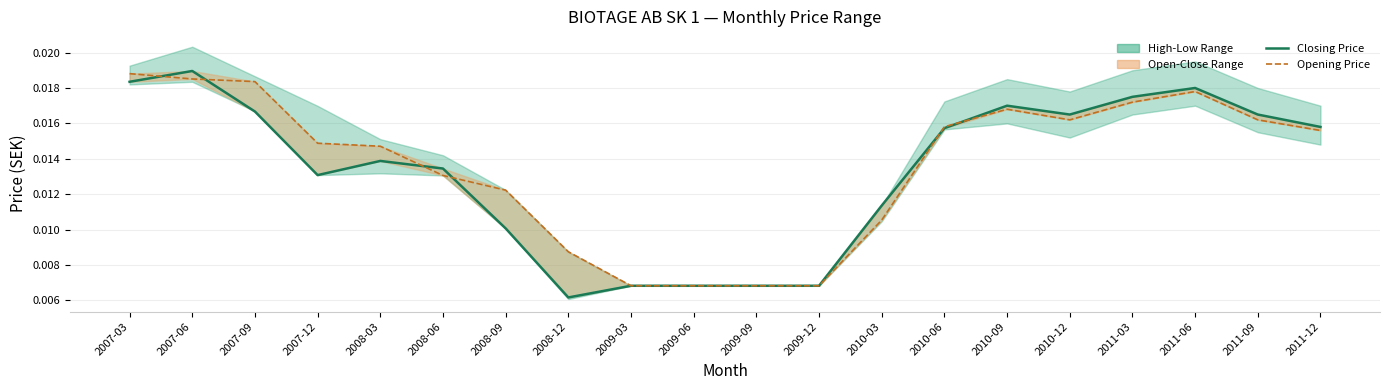

What is the sum of all Closing Price values?

0.3